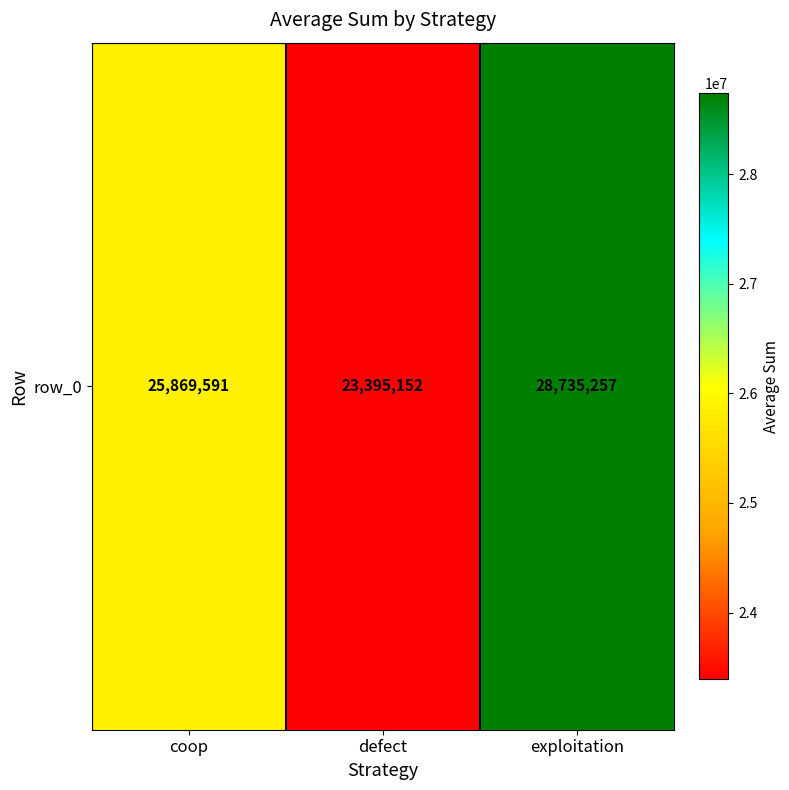

What is the difference between the maximum and minimum values?

5340105